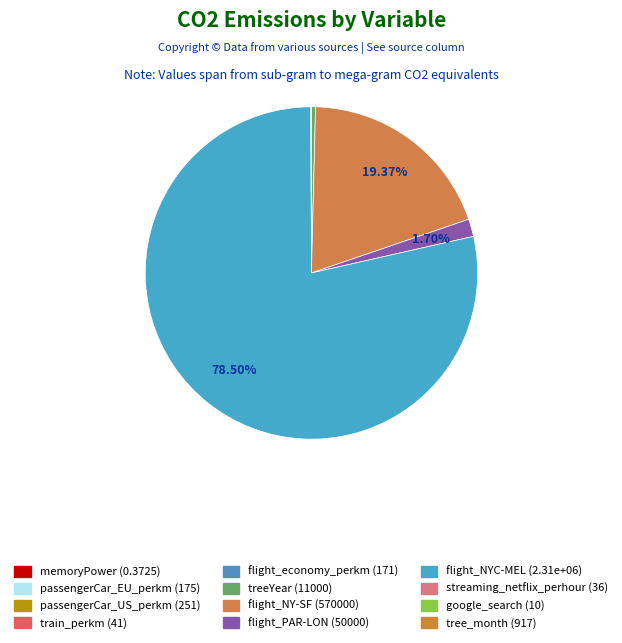

True or false: passengerCar_EU_perkm accounts for 0% of the total.

True